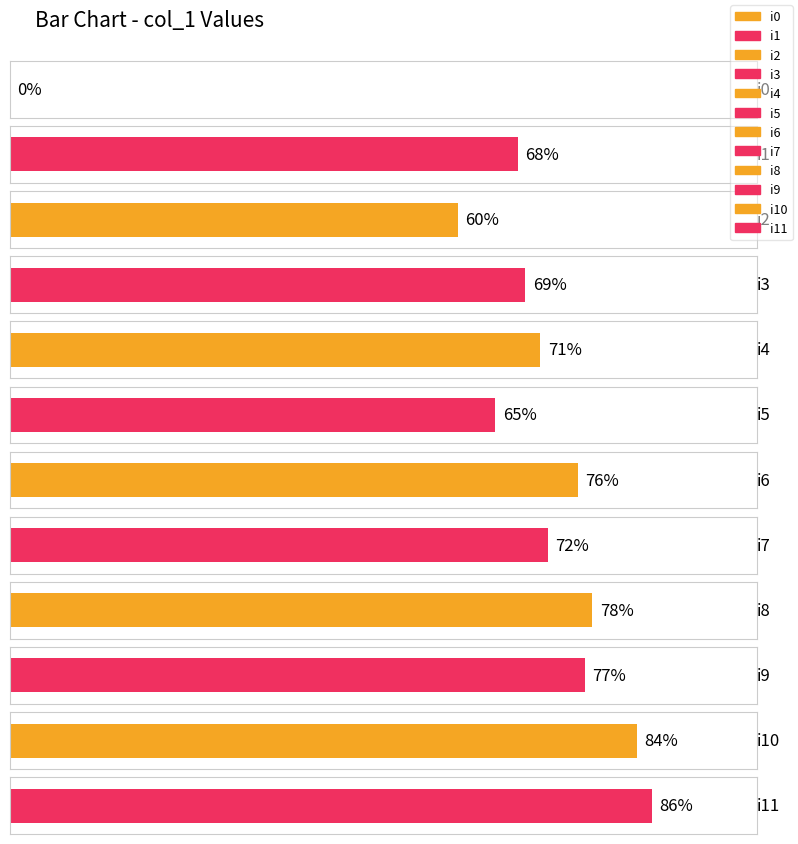

Is it true that the value at i1 is 68?

True